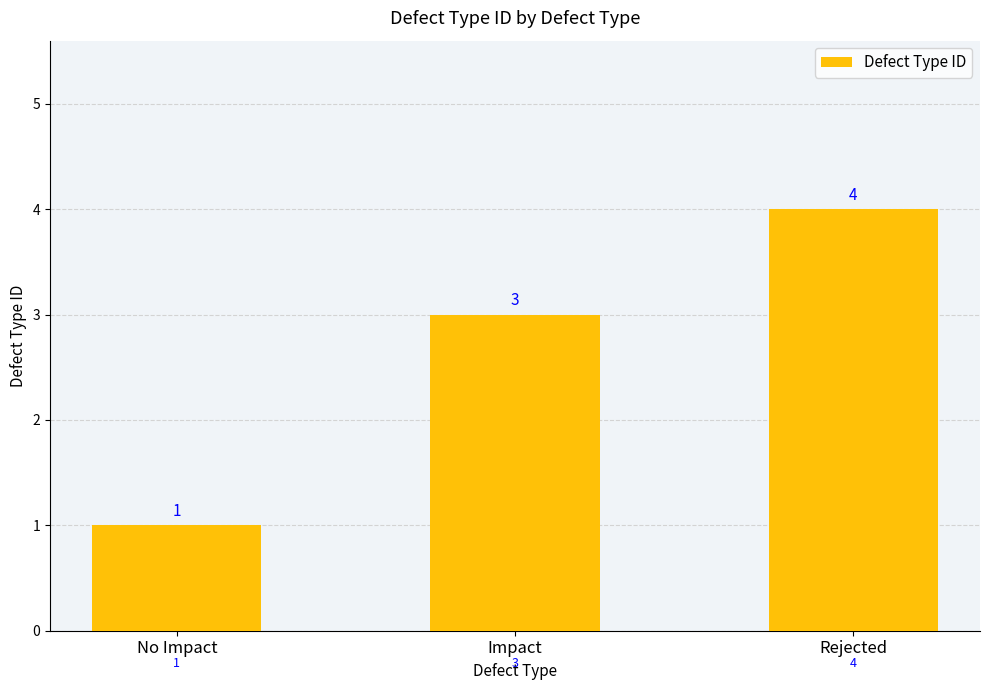

What is the label of the 2nd bar from the left?

Impact